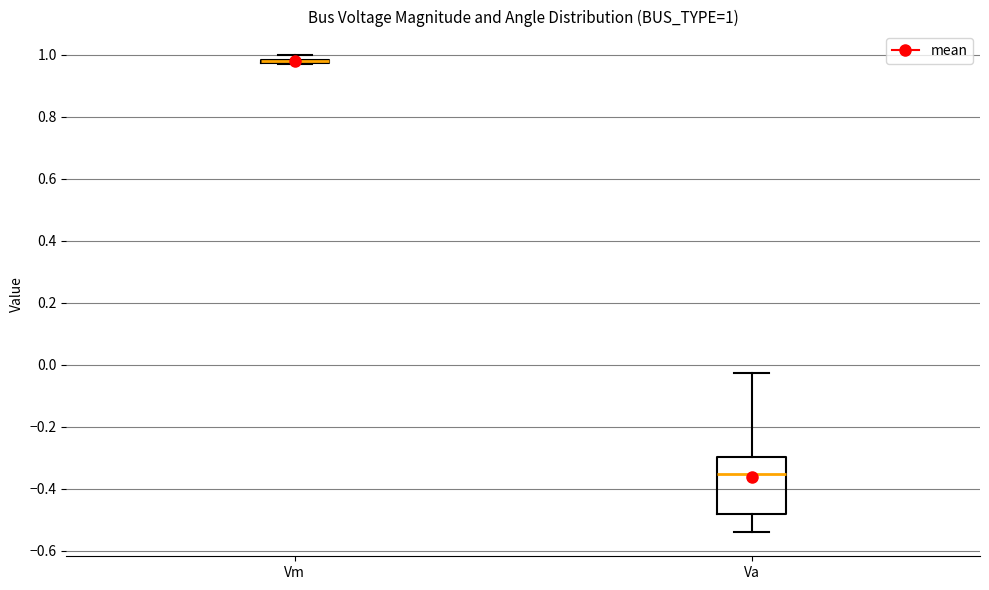

Which box is the tallest, from its lower edge to its upper edge?

Va